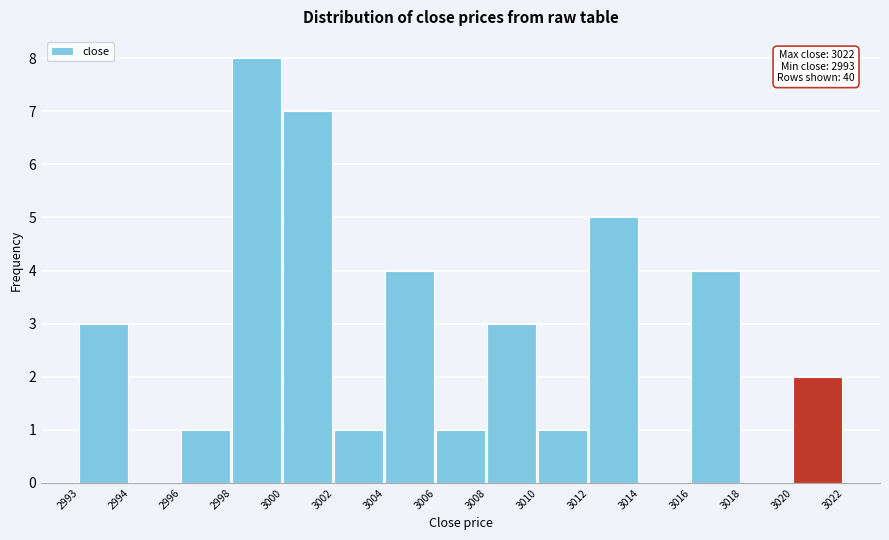

Reading left to right, list all the values displayed in this chart.

2993=3	2994=0	2996=1	2998=8	3000=7	3002=1	3004=4	3006=1	3008=3	3010=1	3012=5	3014=0	3016=4	3018=0	3020=2